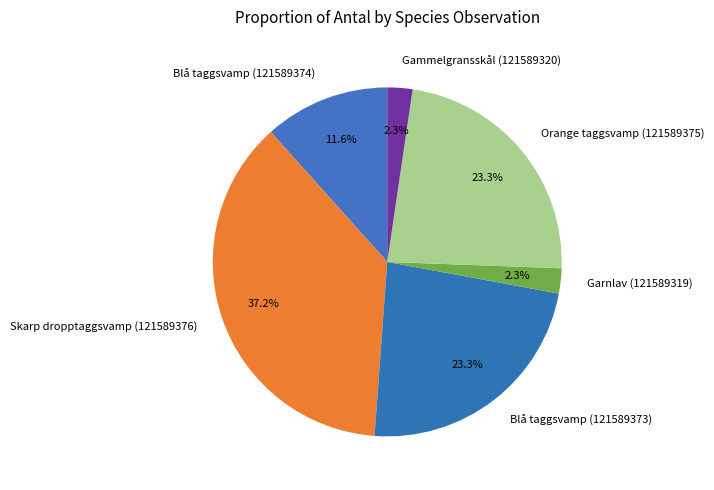

Is there any slice that represents more than half of the pie?

No